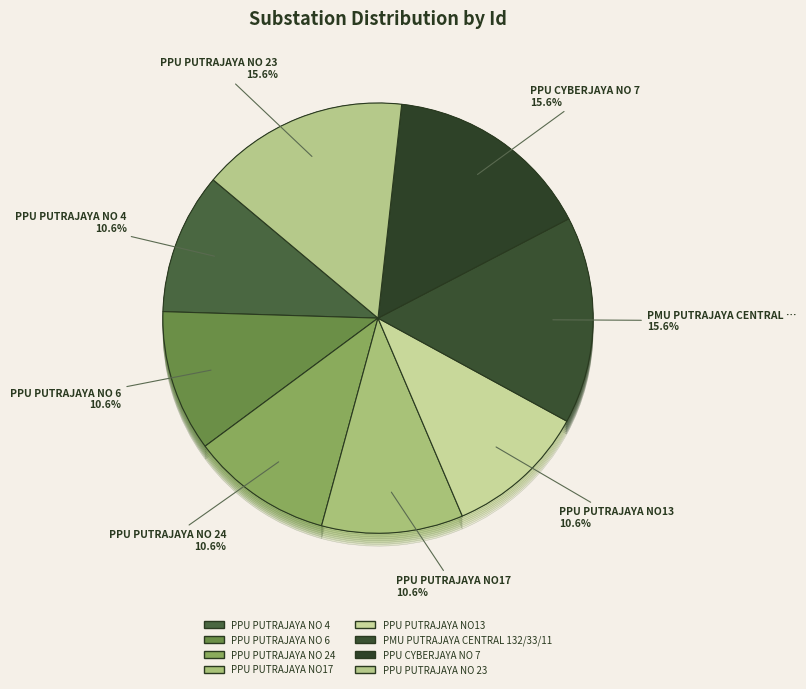

Approximately how many times larger is the value at PPU PUTRAJAYA NO 24 compared to PPU CYBERJAYA NO 7?

0.7